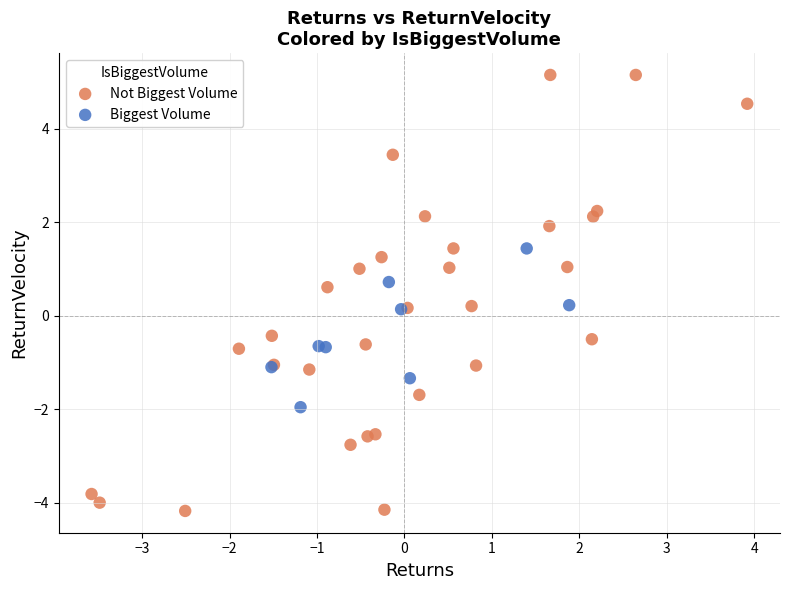

Which series contains the highest Y value?

Not Biggest Volume